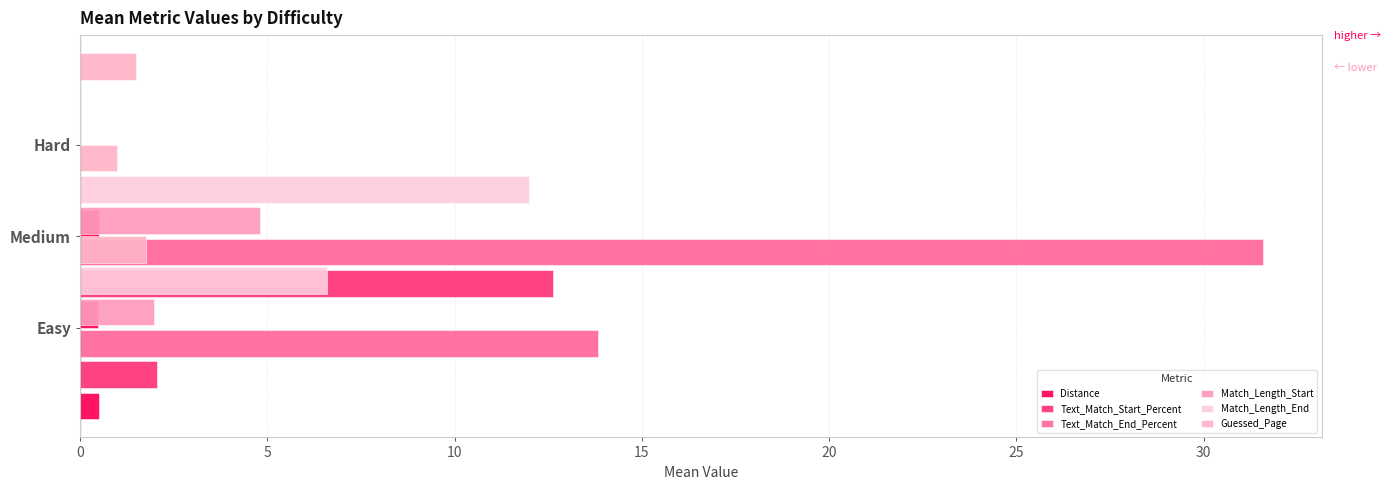

Rank the series by their maximum value, from highest to lowest.

Text_Match_End_Percent, Text_Match_Start_Percent, Match_Length_End, Match_Length_Start, Guessed_Page, Distance